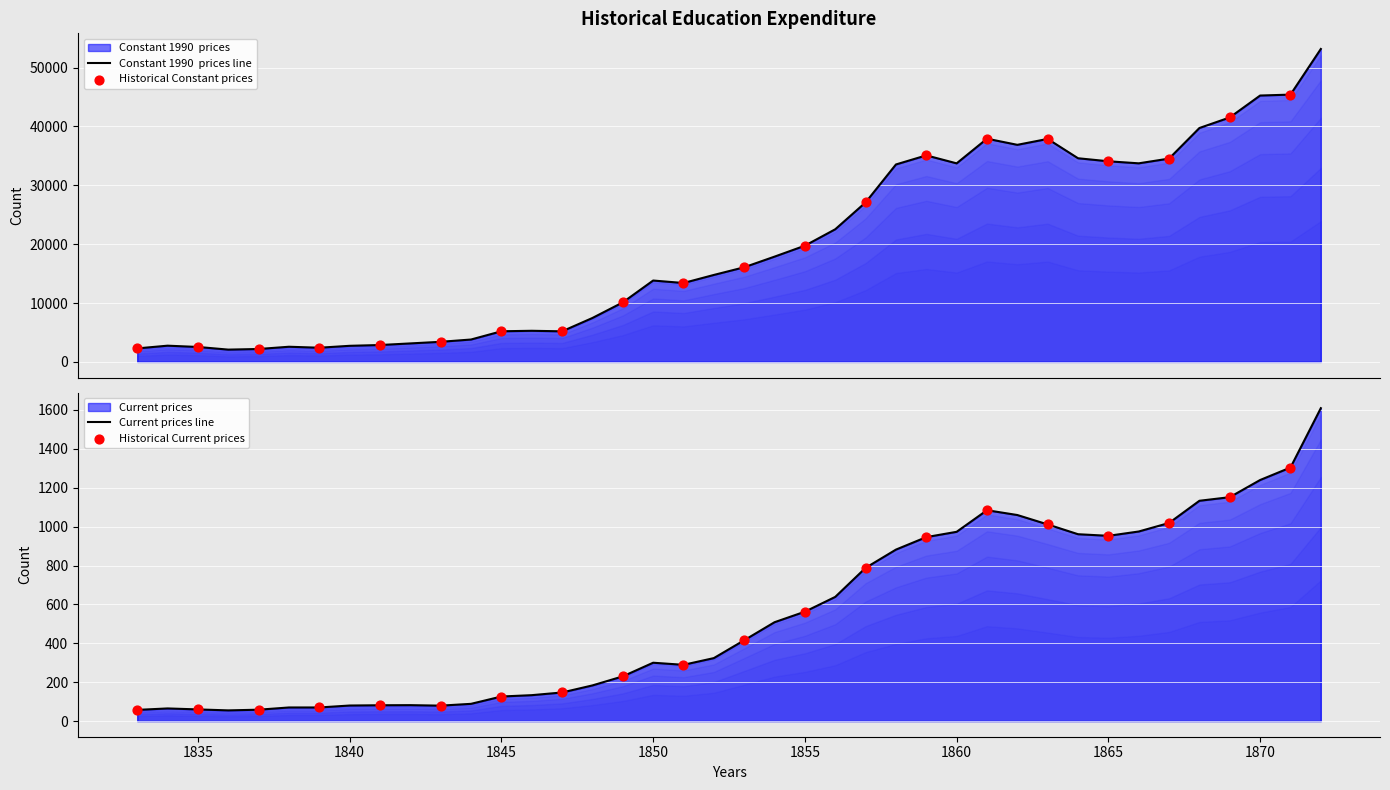

At how many categories does at least one series exceed 8558?

24